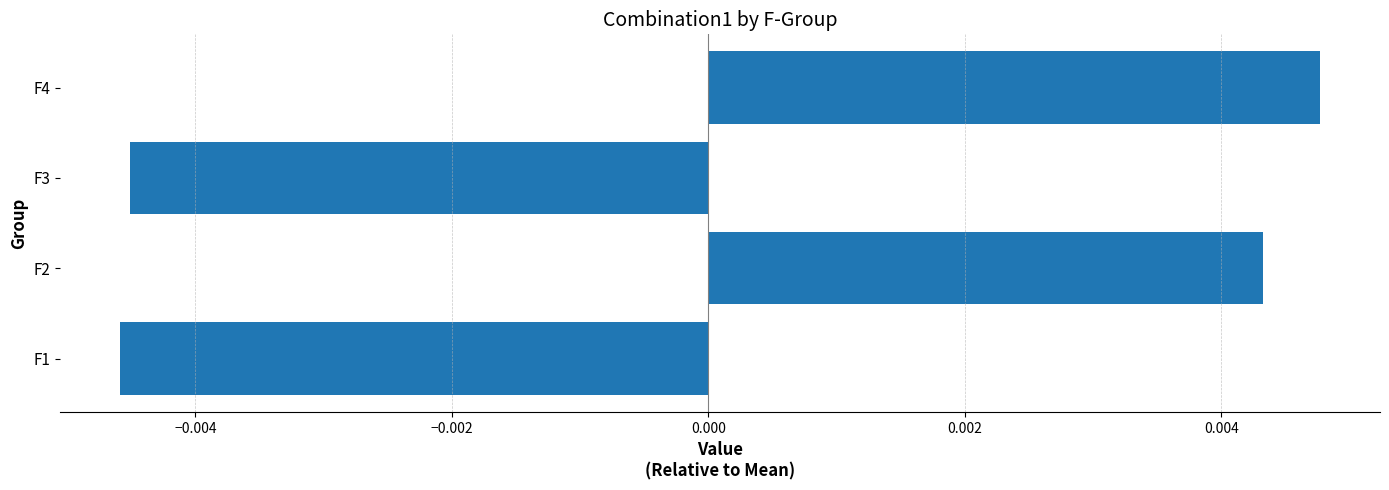

At which label is the value closest to 0?

F2